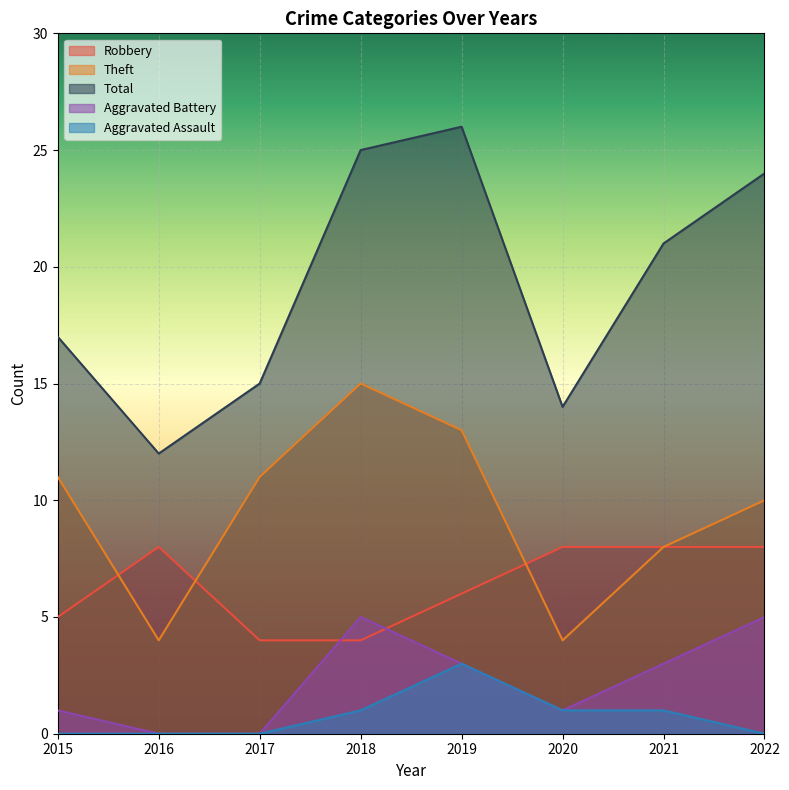

What is the total value across all series at 2021?

41